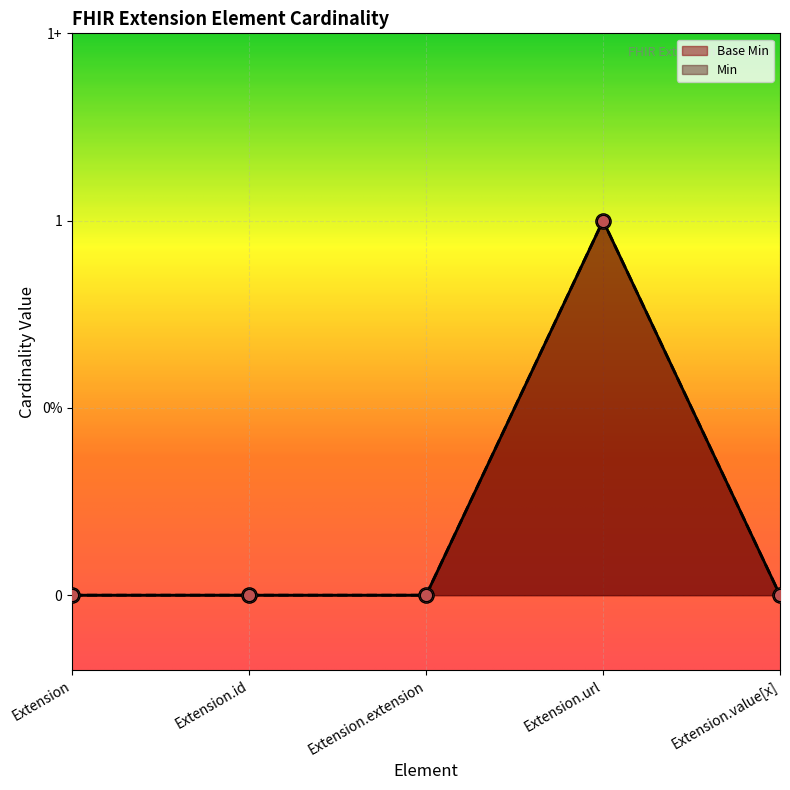

Which series reaches the maximum Y coordinate?

Base Min